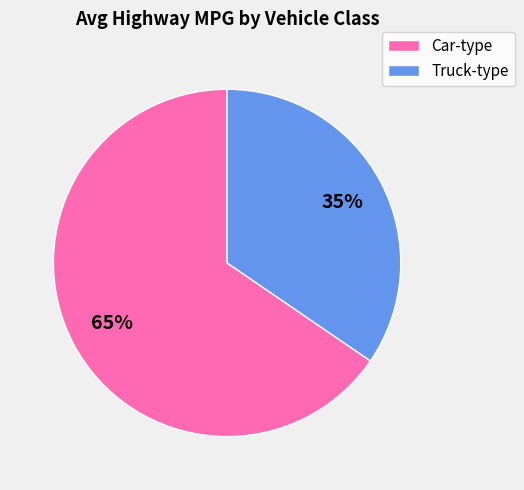

Rank the categories by value from highest to lowest.

Car-type, Truck-type